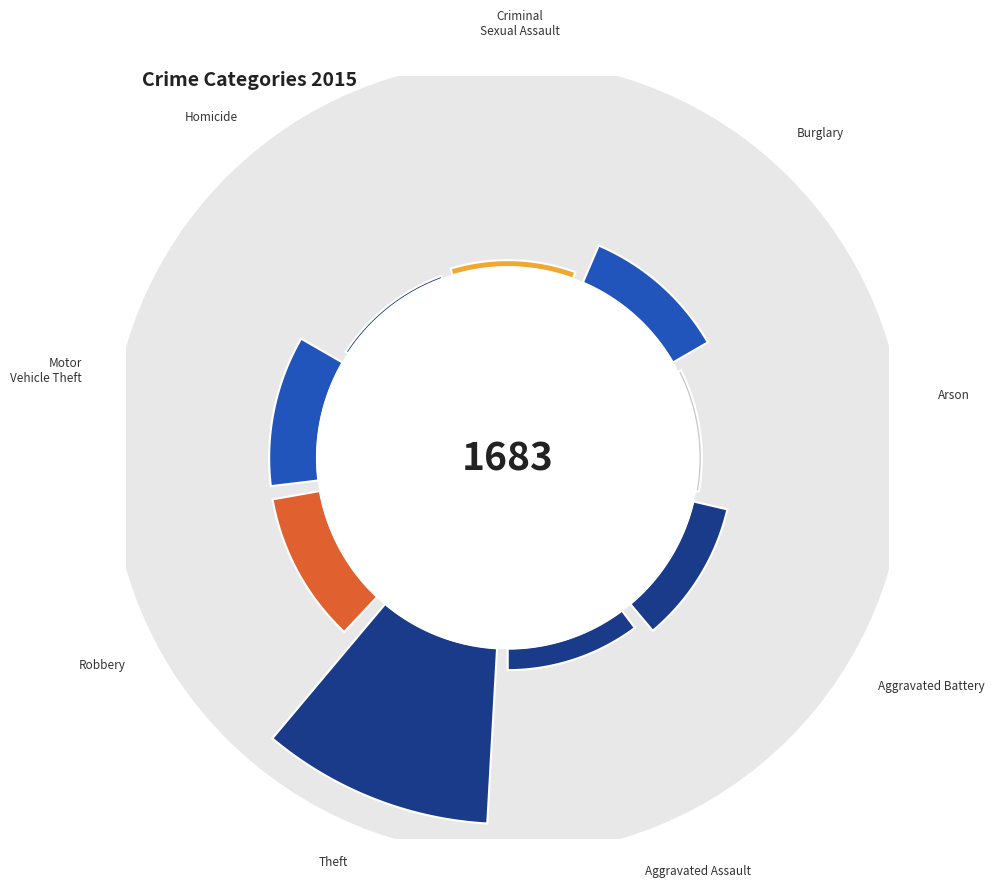

To the nearest percent, what is the combined percentage of Aggravated Assault and Aggravated Battery?

15%